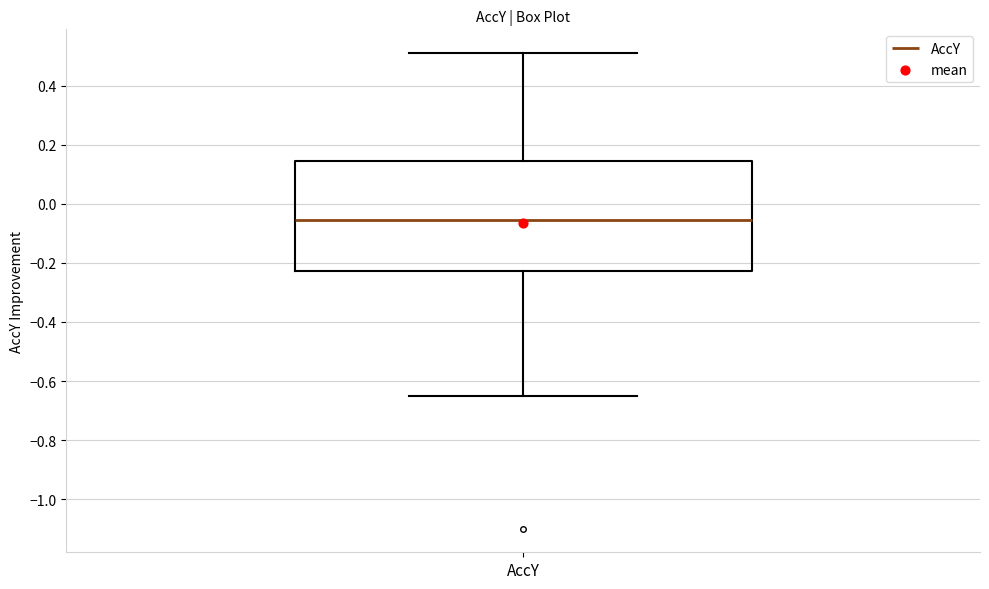

Read this box plot against the y-axis: the position of the median line, the range covered by the box, and the ends of both whiskers. The values are not printed on the chart, so give them approximately, as read against the axis.

median -0.06, box -0.22 to 0.14, whiskers -0.66 to 0.52